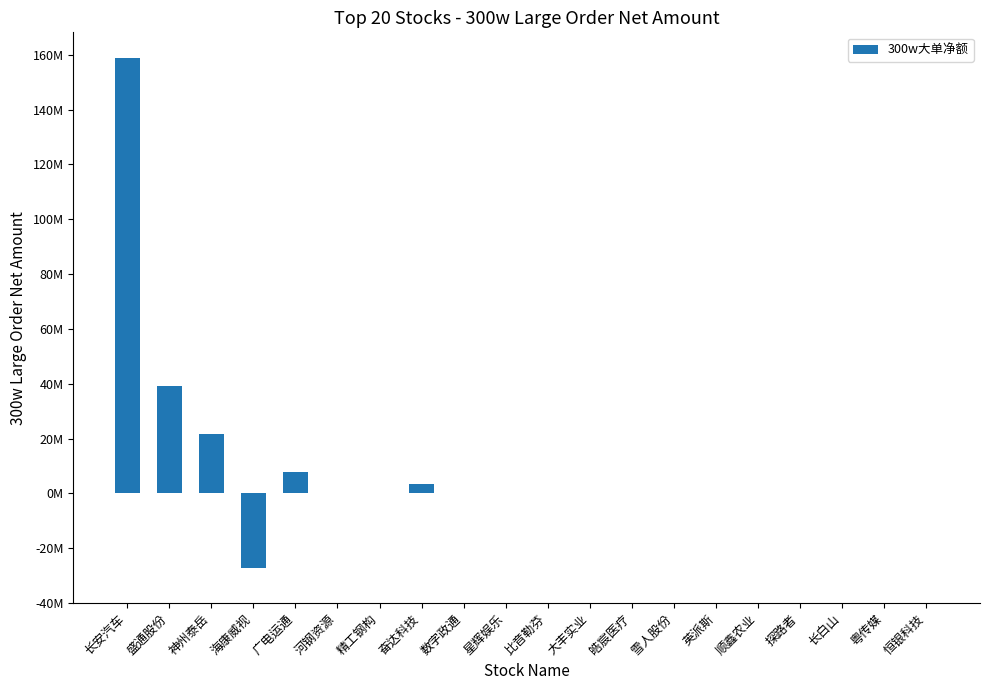

Are the bars grouped side by side (vs. stacked)?

No